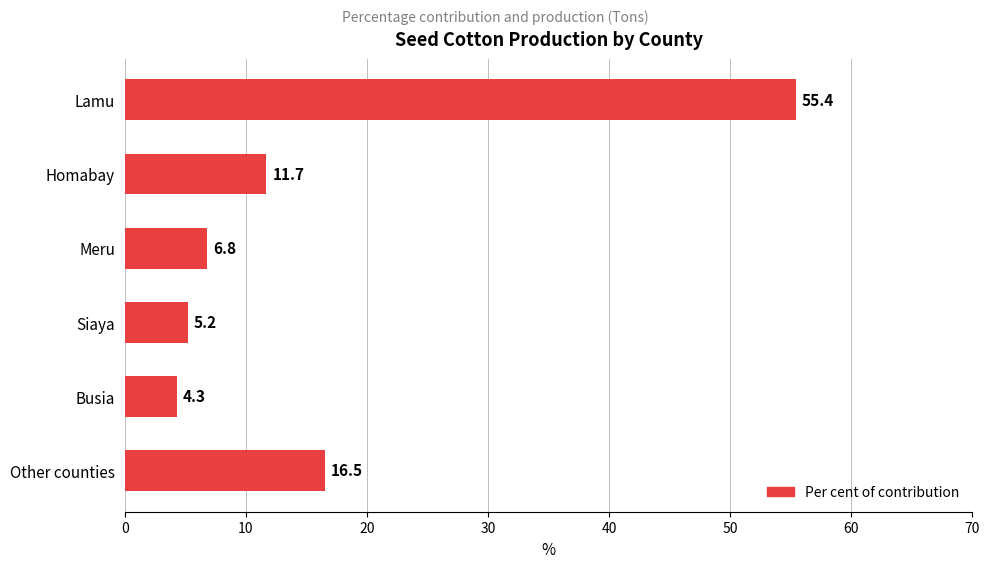

Approximately how many times larger is the value at Busia compared to Homabay?

0.4